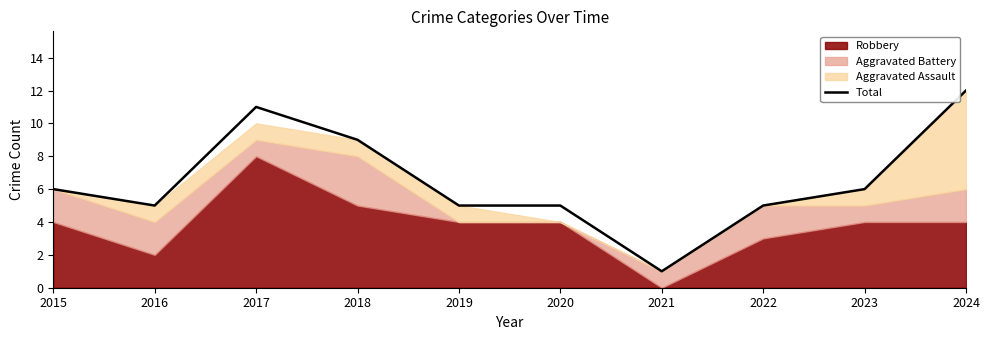

Which has a higher value, 2015 or 2024?

2024